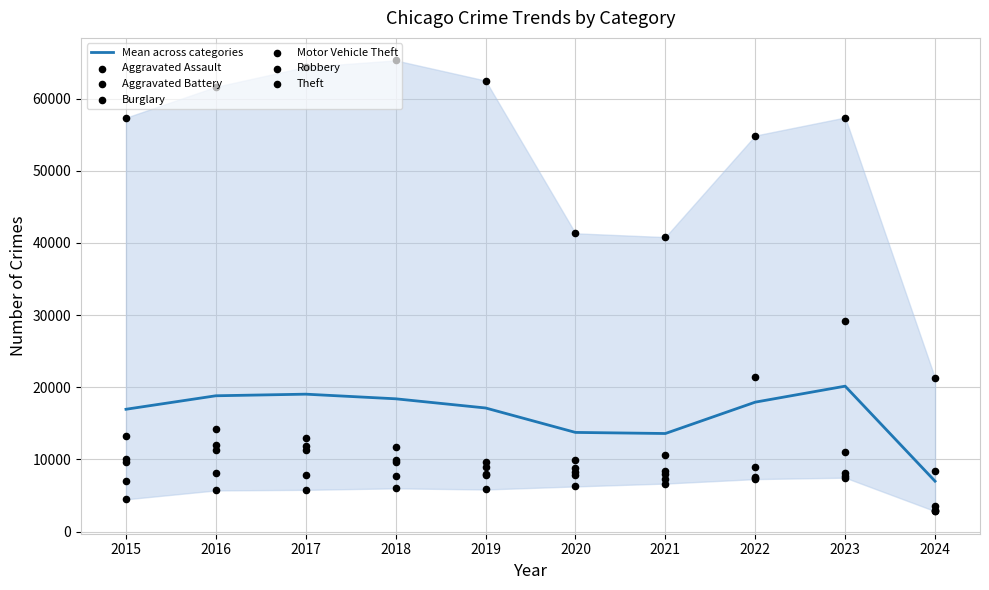

Is the value of Motor Vehicle Theft at 2022 greater than the value of Burglary at 2015?

Yes